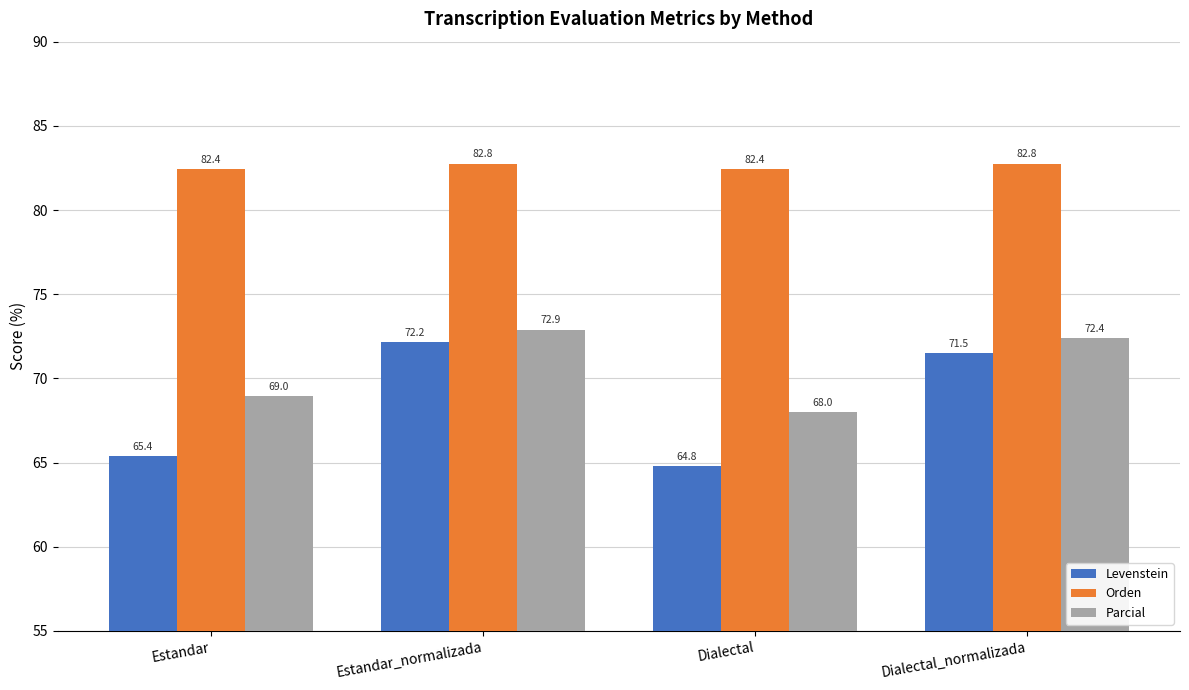

Which label corresponds to the smallest value in the chart?

Dialectal